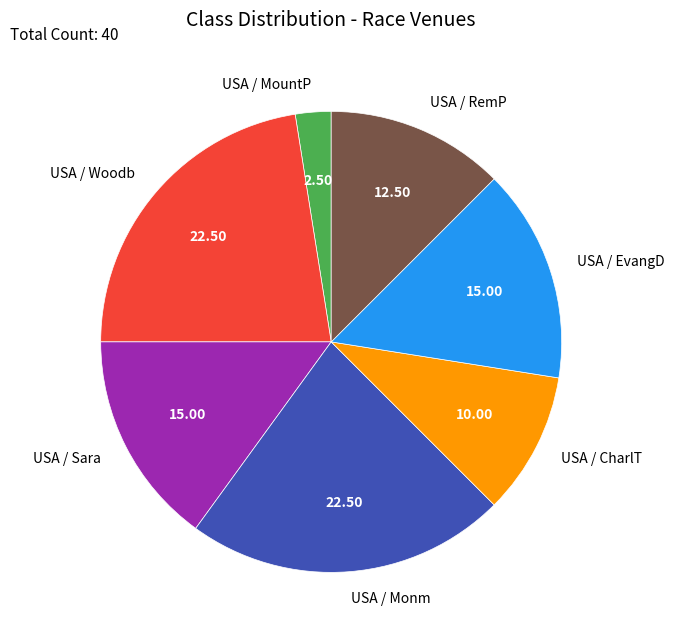

Combined, do USA / RemP and USA / MountP account for over 50%?

No